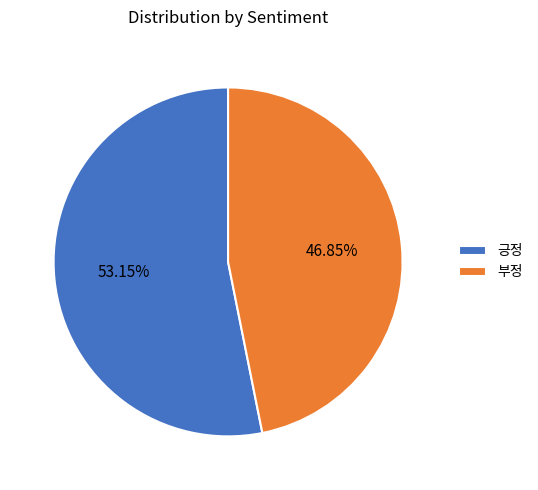

What is the total percentage of 긍정 and 부정?

100.0%